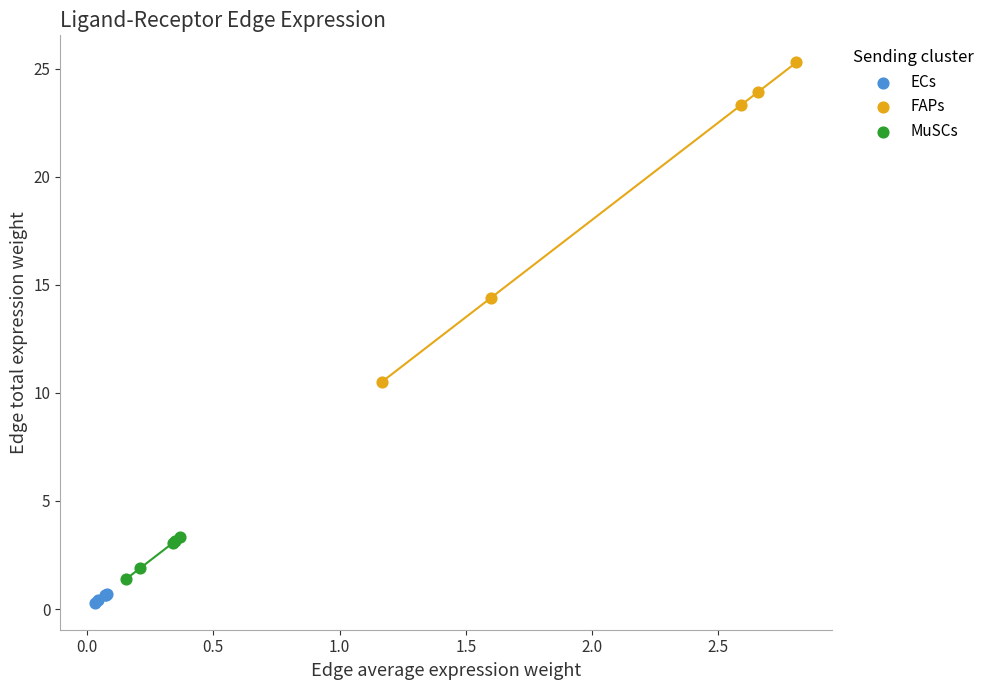

Which series reaches the maximum Y coordinate?

FAPs